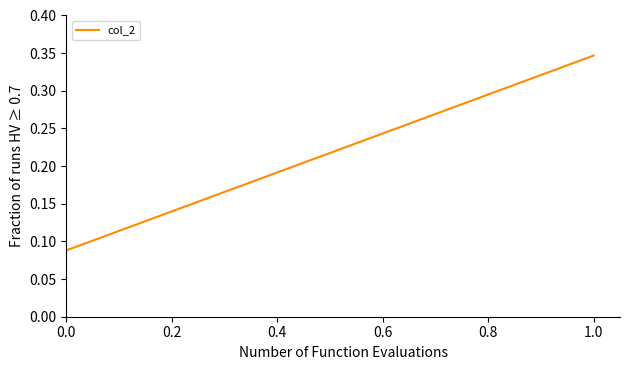

What is the value of the 2nd point from the left?

0.3